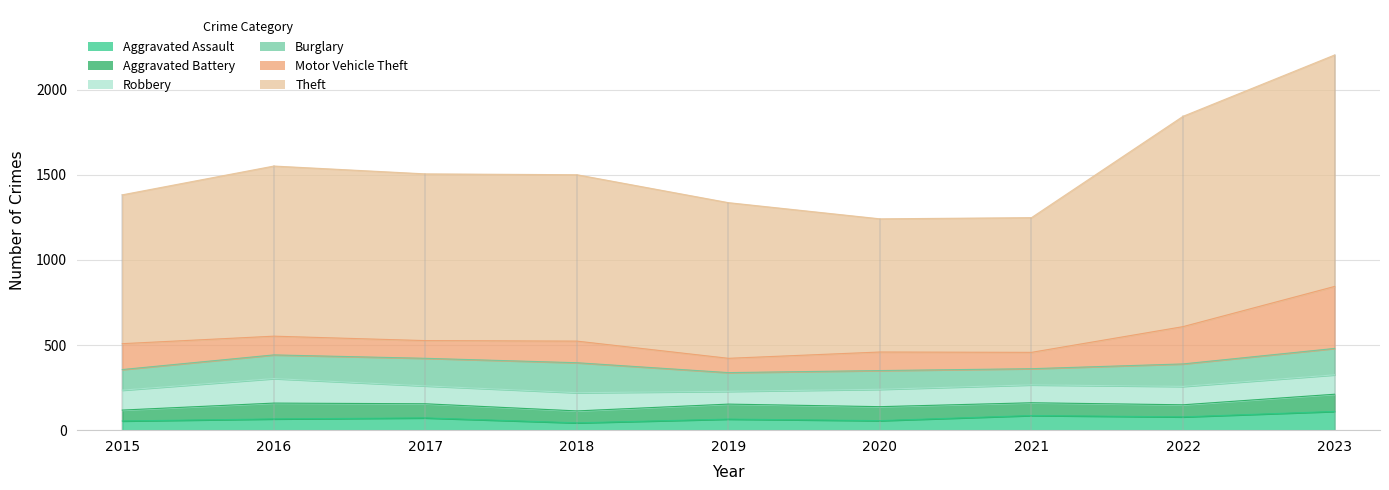

After their last crossing, which series has the higher values: Burglary or Motor Vehicle Theft?

Motor Vehicle Theft